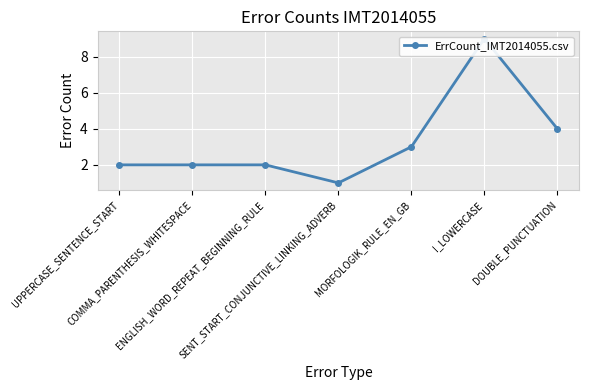

What is the label of the 5th point from the left?

MORFOLOGIK_RULE_EN_GB